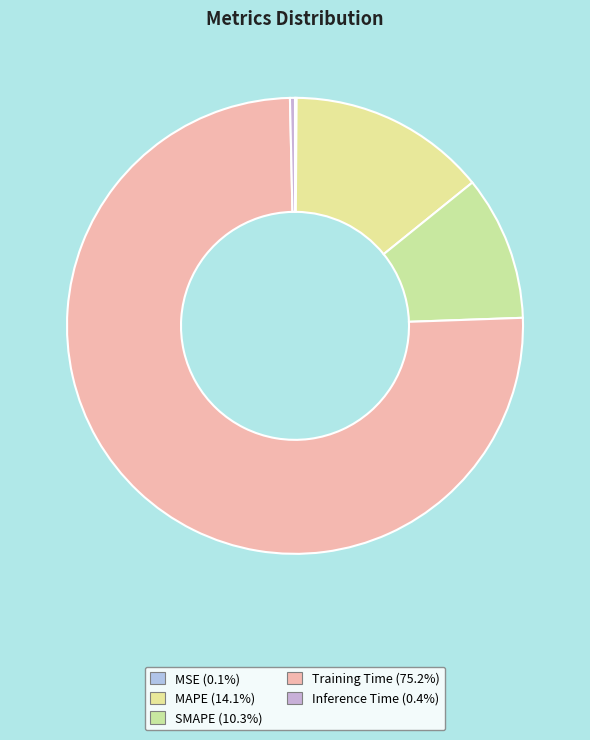

What portion of the pie excludes MAPE?

85.9%